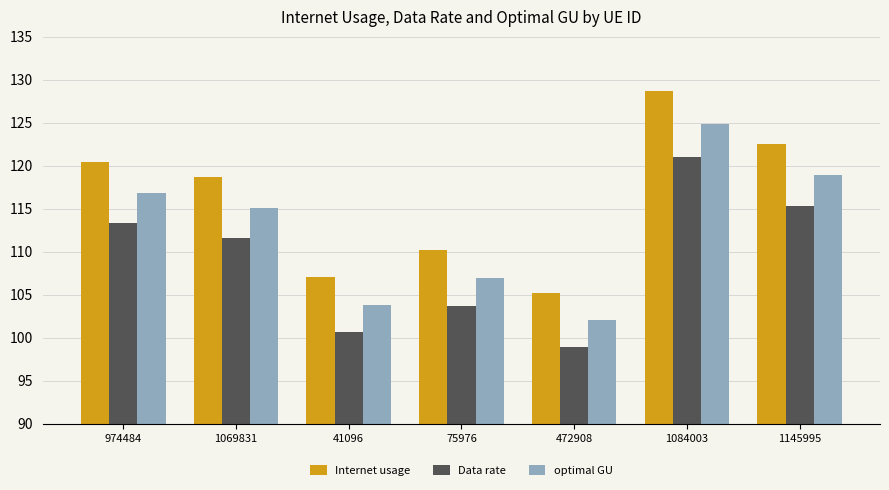

What is the total value across all series at 472908?

306.2